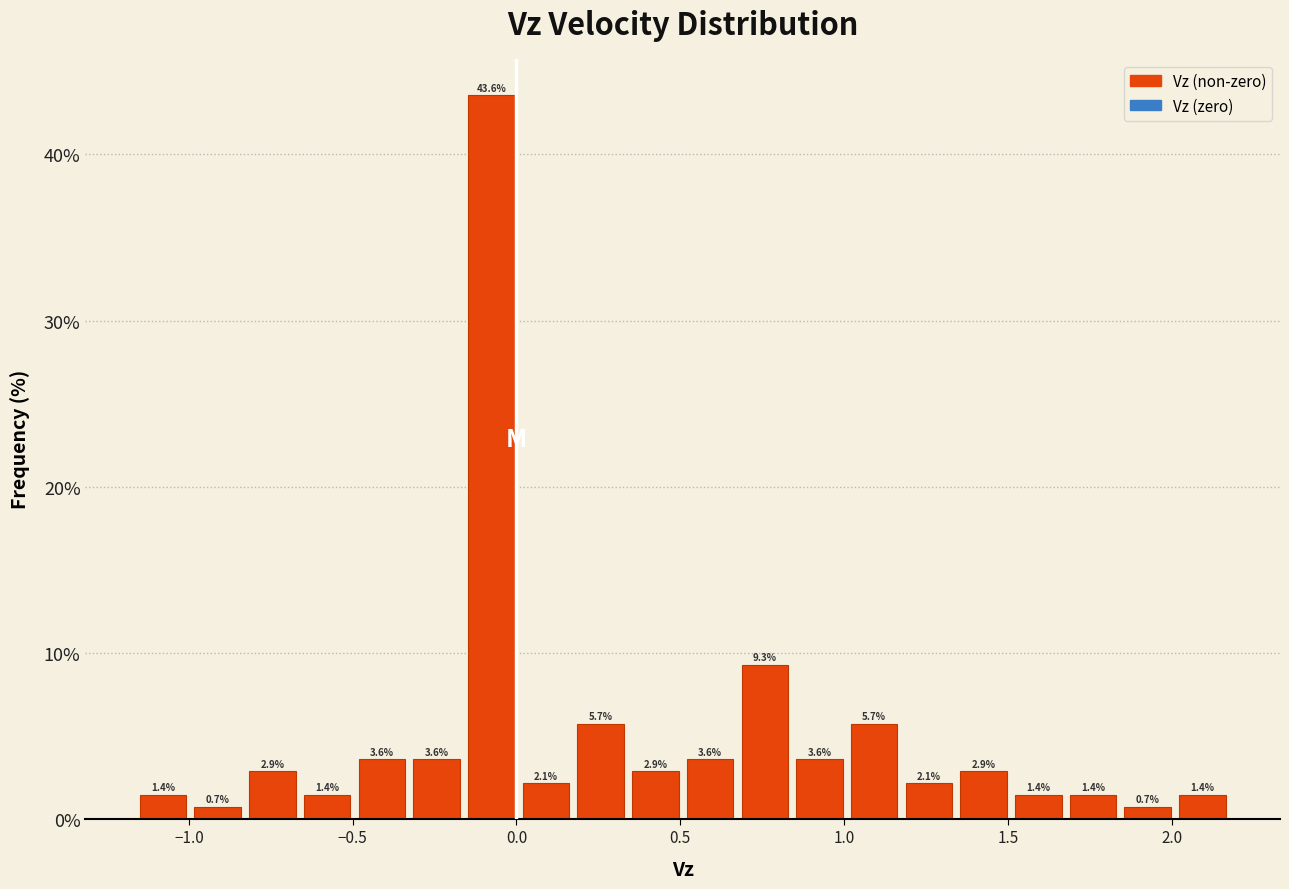

Around what value on the x-axis is the tallest bar? Give the approximate position of its centre, as read against the axis.

-0.10